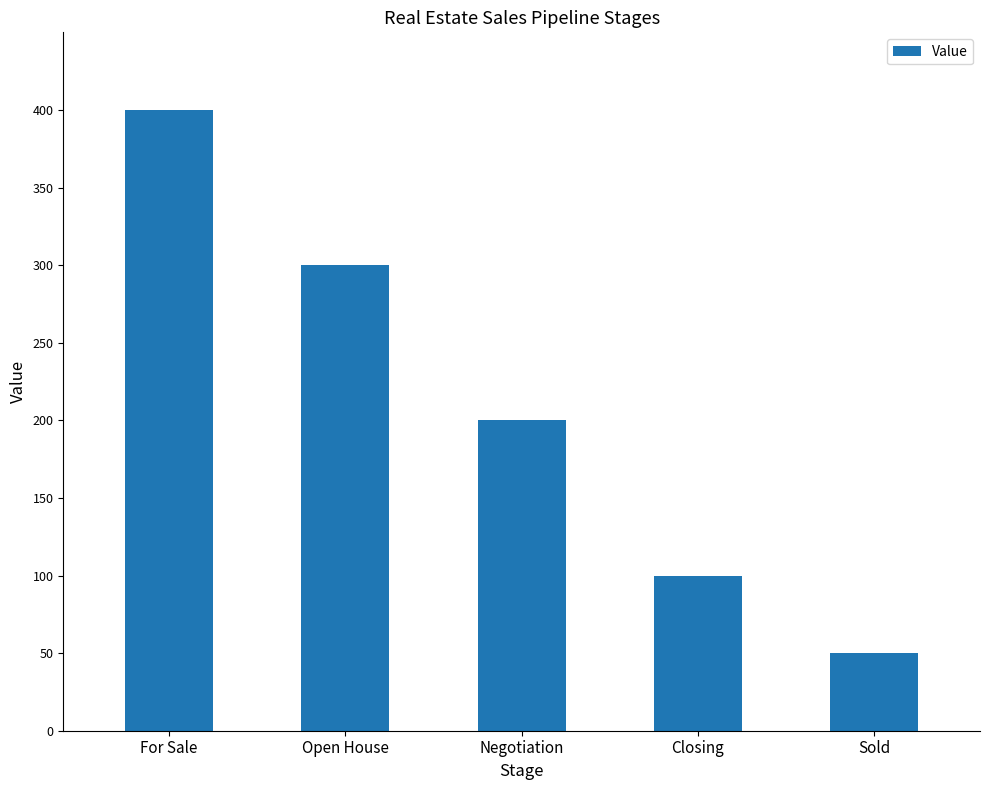

What is the value of the 4th bar from the left?

100